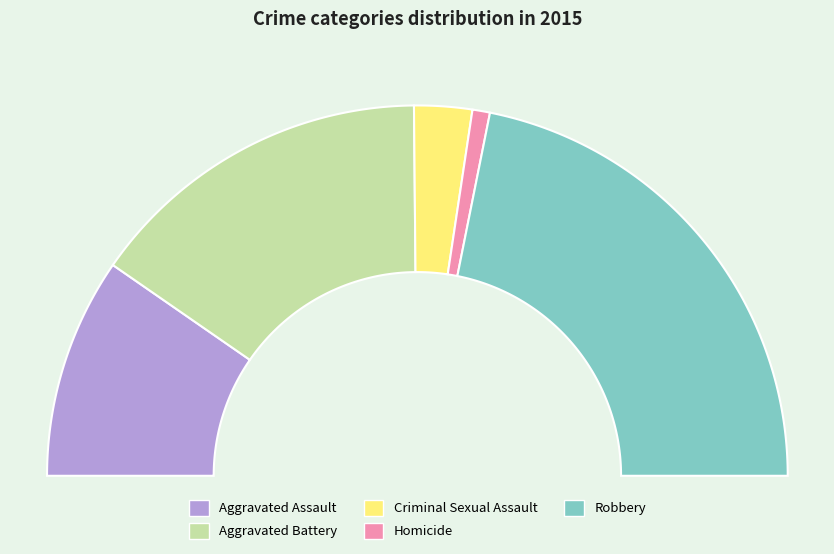

Which category has the smallest portion of the pie?

Homicide